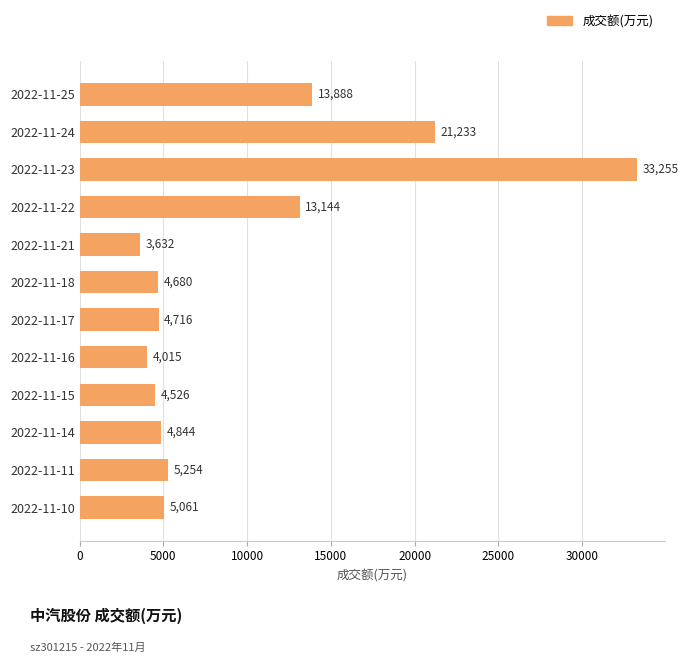

Reading top to bottom, list all the values displayed in this chart.

2022-11-25=13888	2022-11-24=21233	2022-11-23=33255	2022-11-22=13144	2022-11-21=3632	2022-11-18=4680	2022-11-17=4716	2022-11-16=4015	2022-11-15=4526	2022-11-14=4844	2022-11-11=5254	2022-11-10=5061